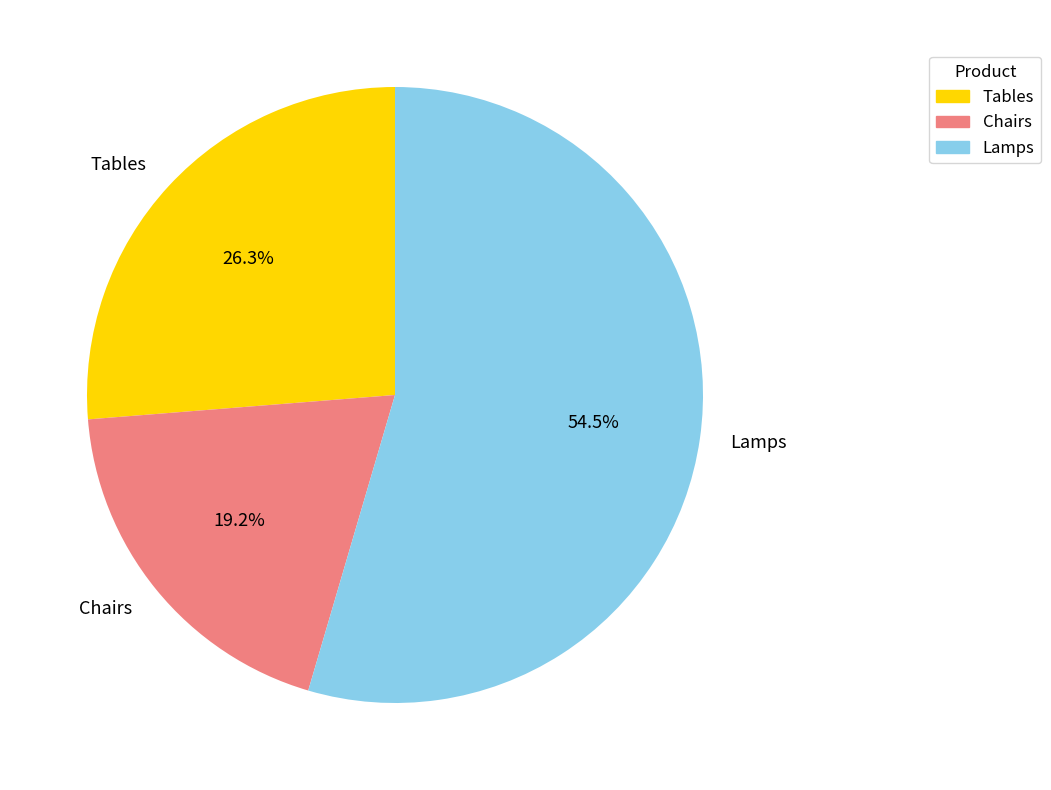

What is the total percentage of Chairs and Tables?

45.5%